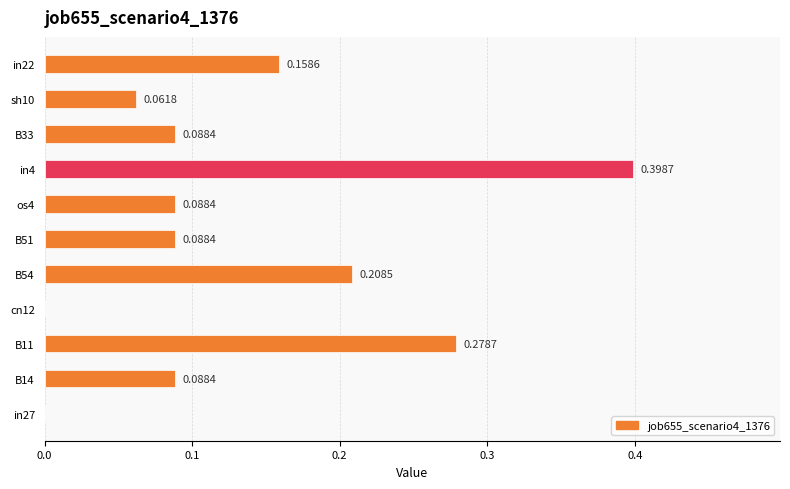

Which has a higher value, os4 or cn12?

os4